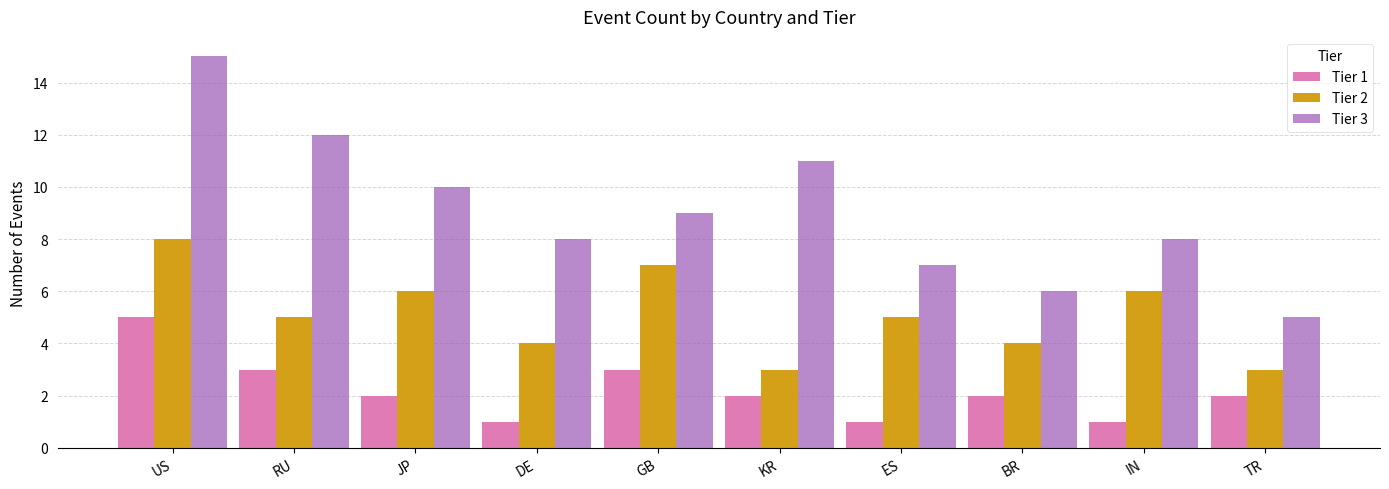

What is the total value across all series at BR?

12